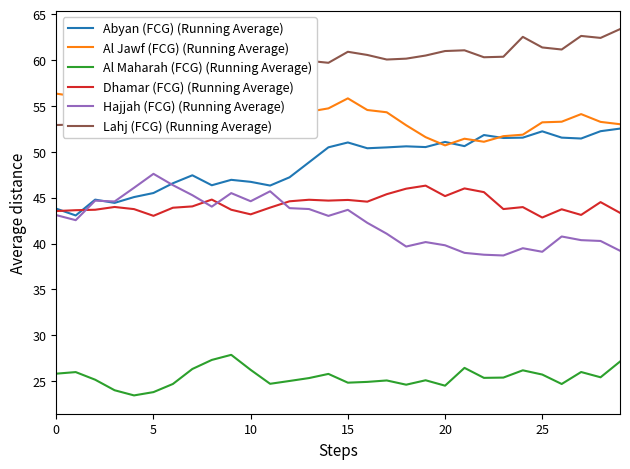

True or false: Al Maharah (FCG) (Running Average) and Dhamar (FCG) (Running Average) intersect in this chart.

False